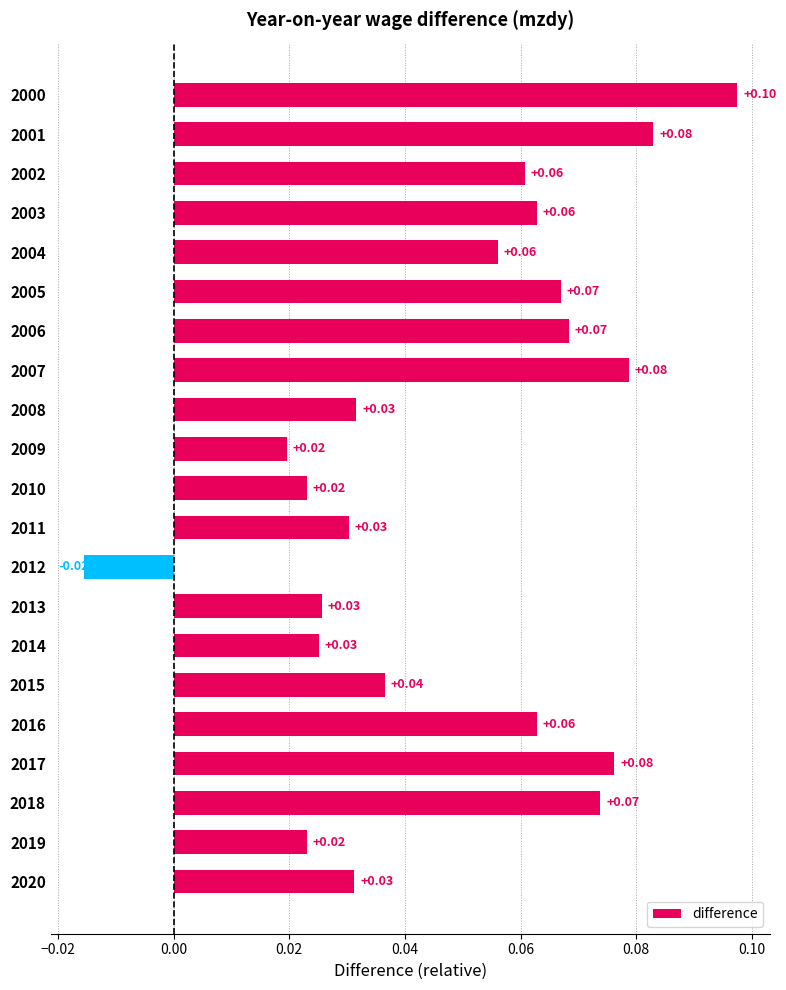

Between 2018 and 2003, which is larger?

2018